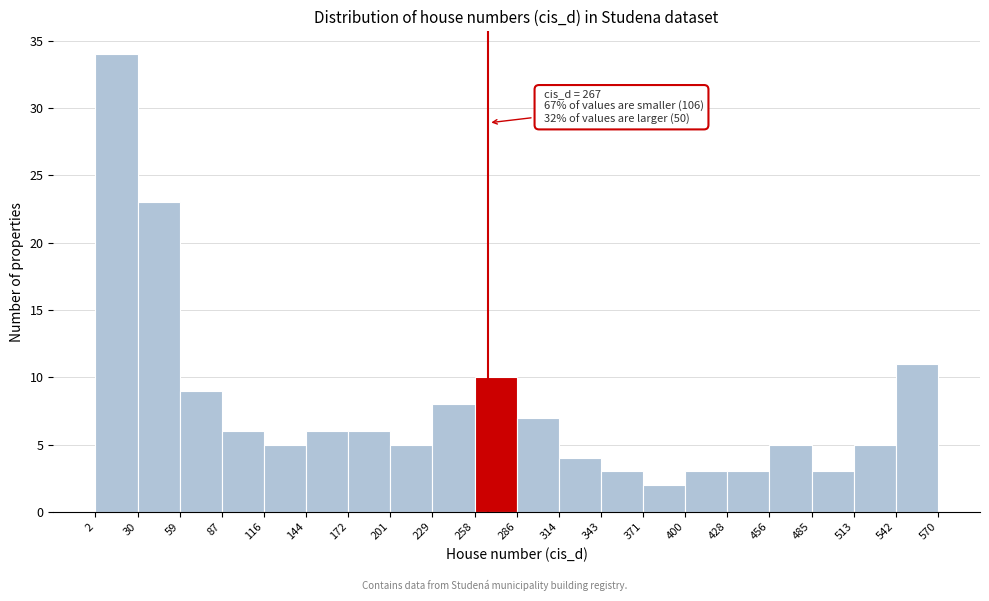

Which range on the x-axis has the tallest bar?

2 to 30